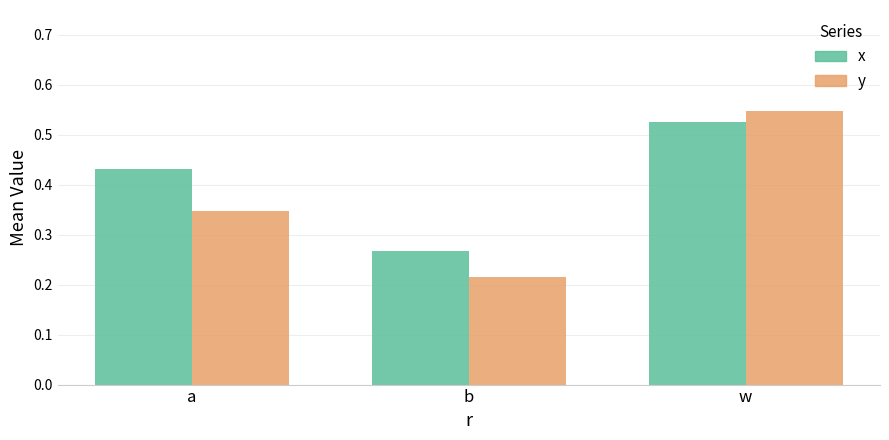

List the series in order of their peak value, highest first.

y, x